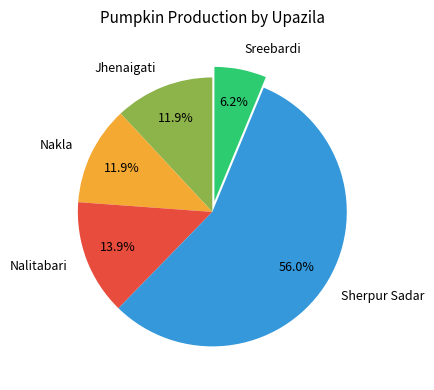

Combined, do Sreebardi and Nalitabari account for over 50%?

No